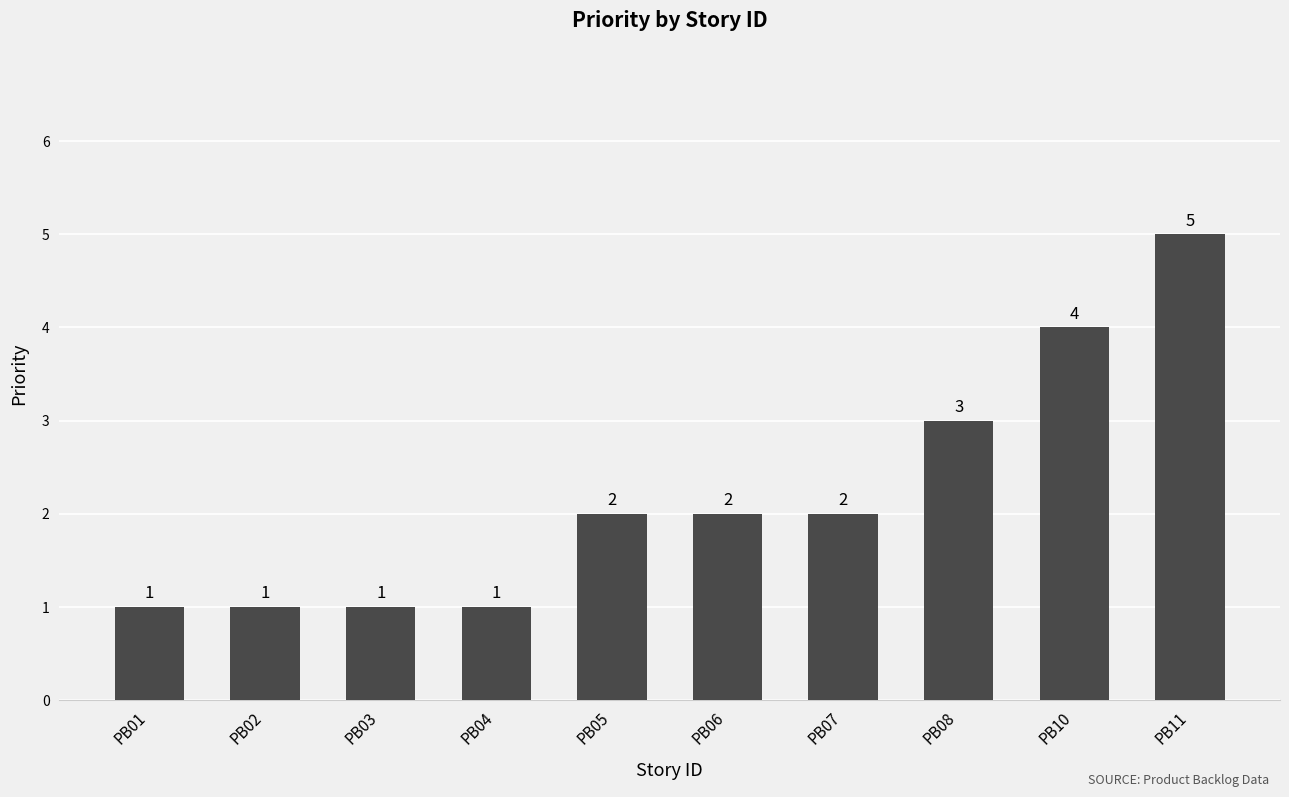

Which has a higher value, PB05 or PB01?

PB05